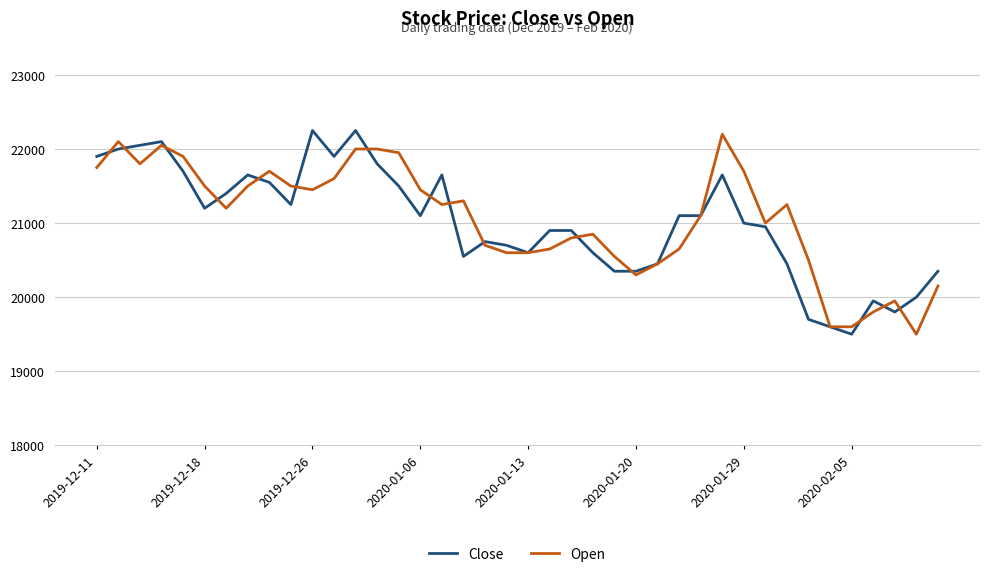

What is the maximum value for Close?

22250